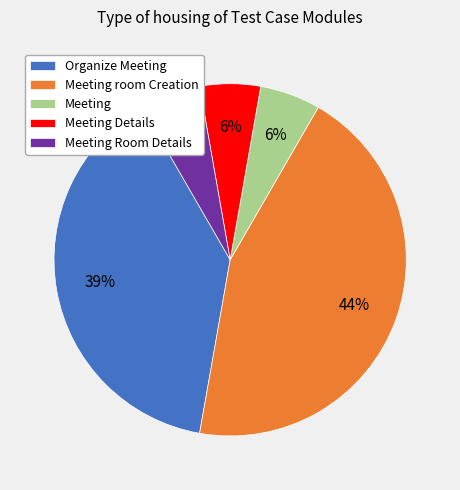

To the nearest percent, what is the combined percentage of Meeting room Creation and Meeting?

50%